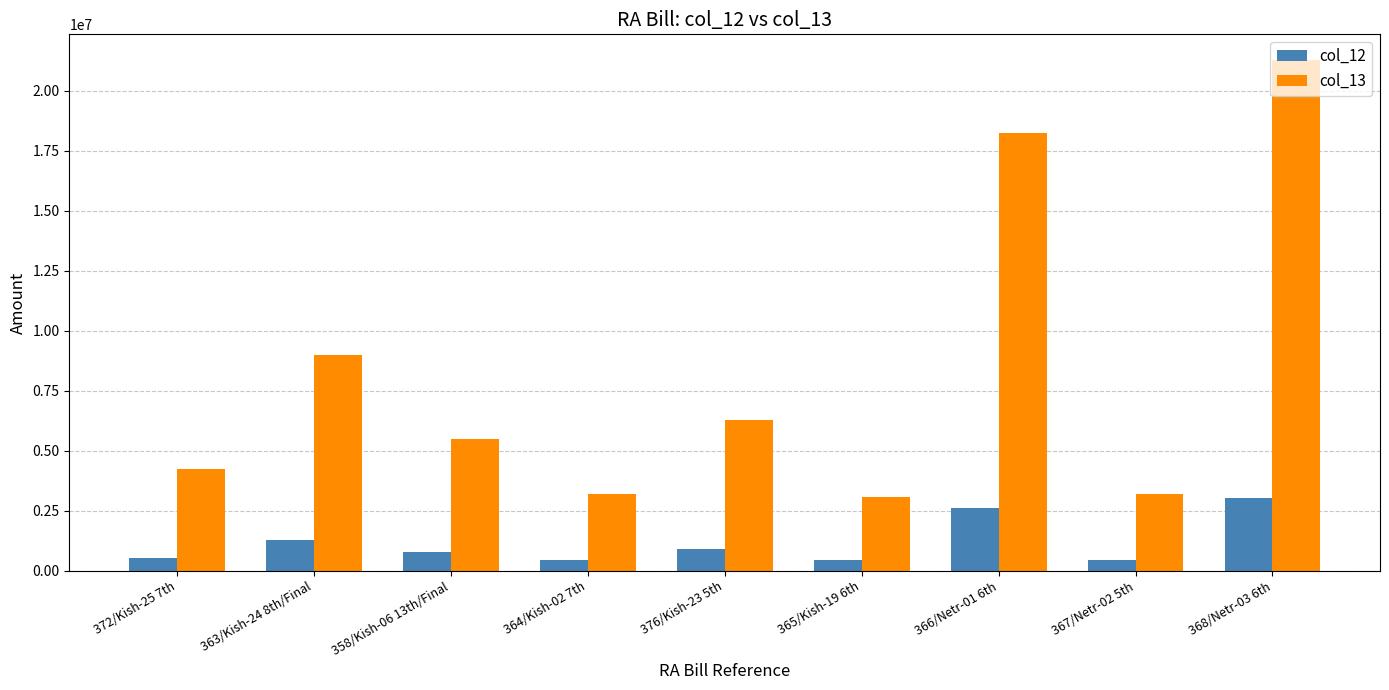

What is the difference between the maximum and minimum values in the col_12 series?

2603530.0